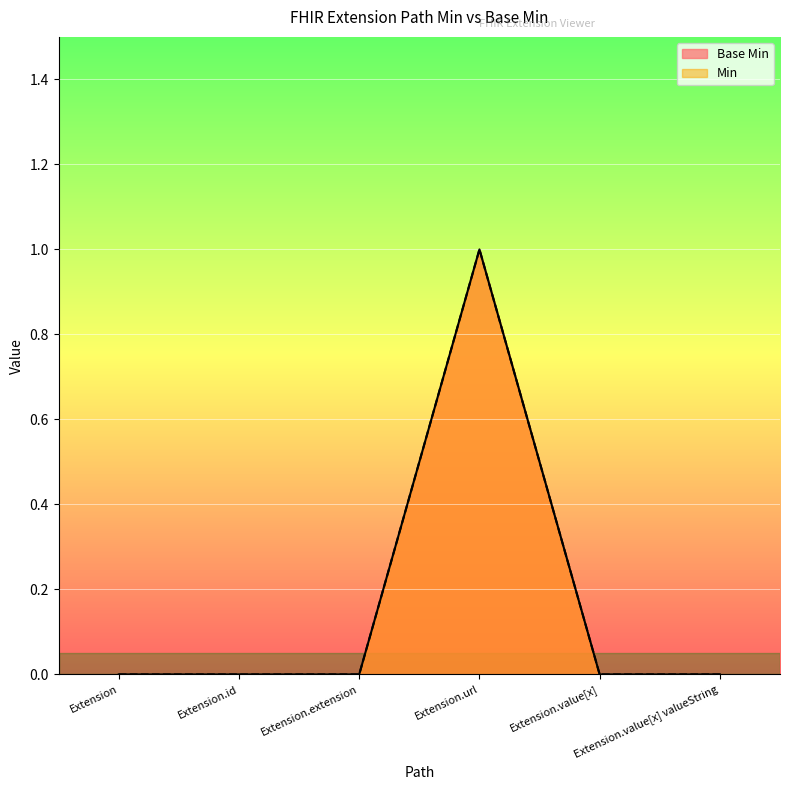

Is the value of Min at Extension.url greater than the value of Base Min at Extension.id?

Yes